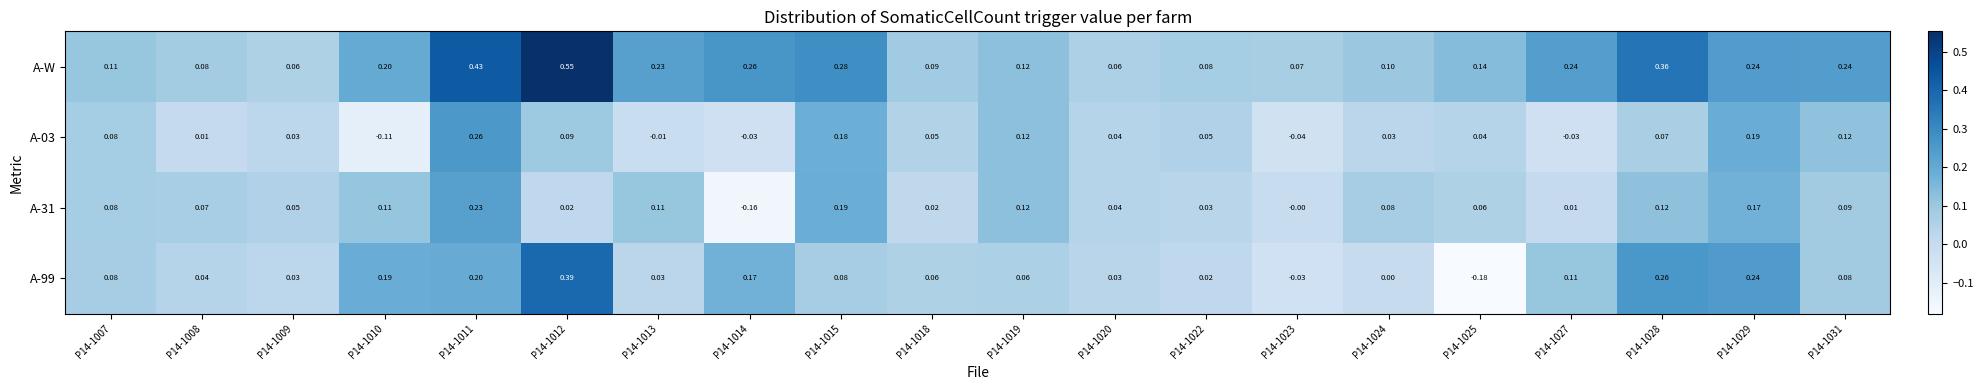

Is the value of A-99 at P14-1029 greater than the value of A-31 at P14-1029?

Yes